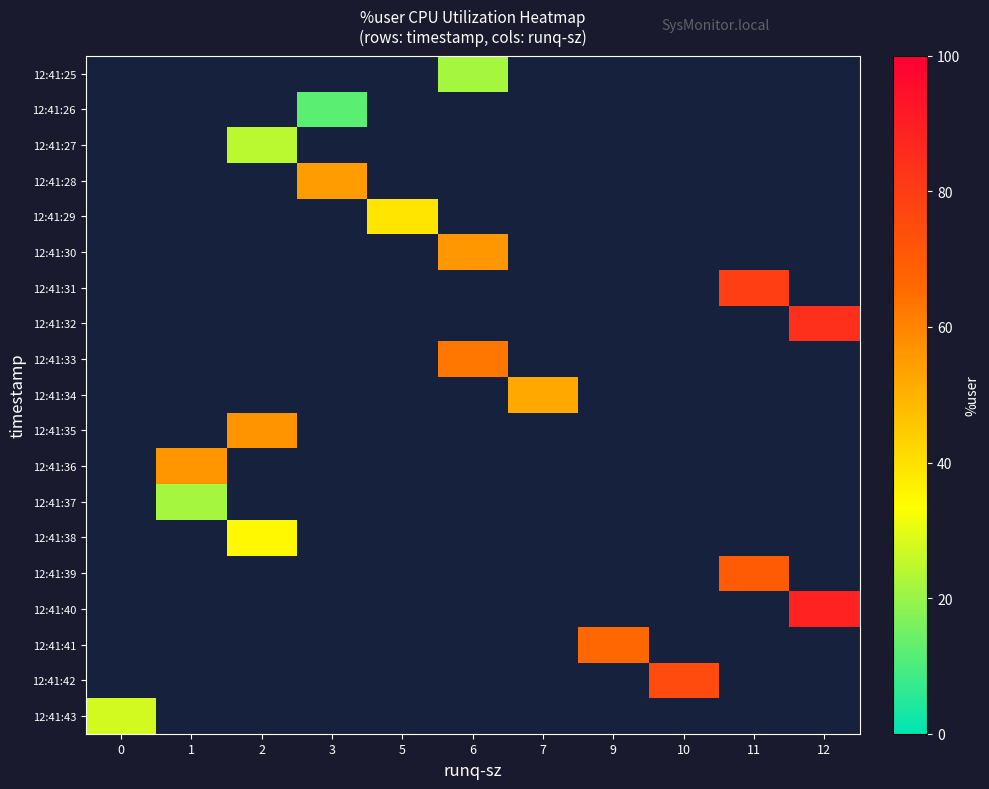

What is the greatest value displayed?

88.5